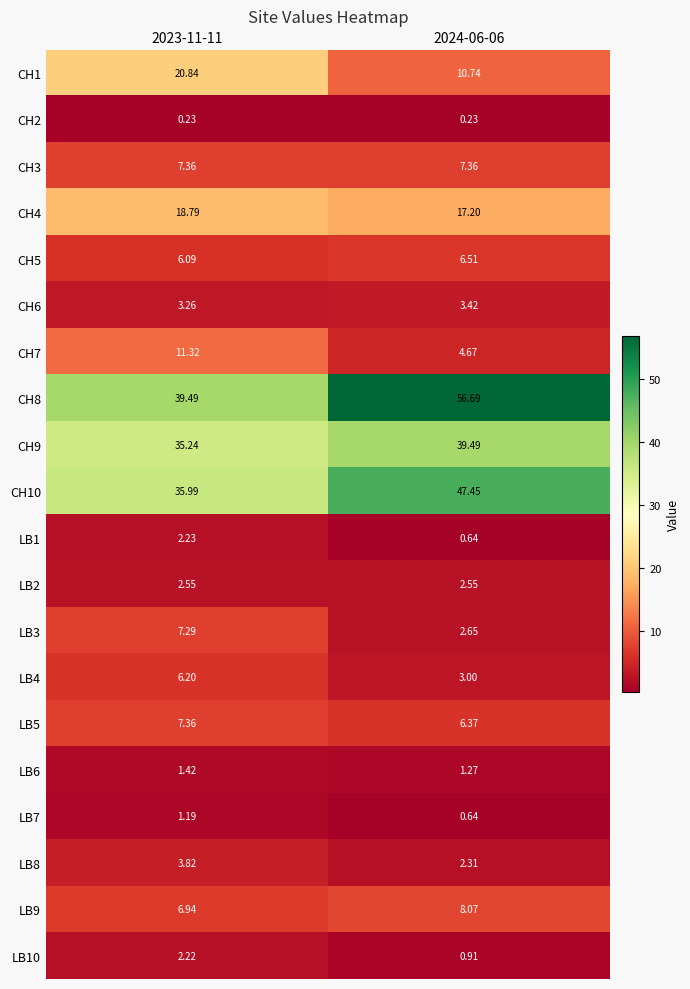

Is the value of LB9 at 2023-11-11 greater than the value of LB5 at 2023-11-11?

No